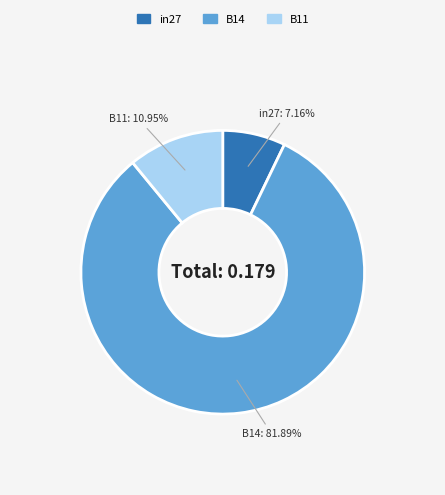

Which category has the biggest portion of the pie?

B14